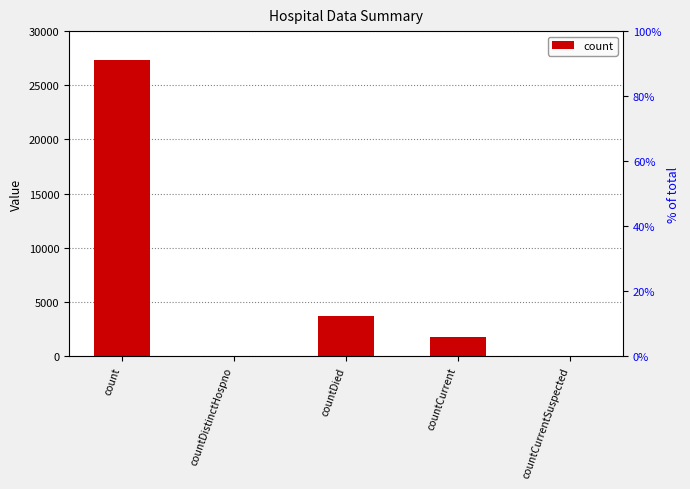

What is the label of the 4th bar from the right?

countDistinctHospno